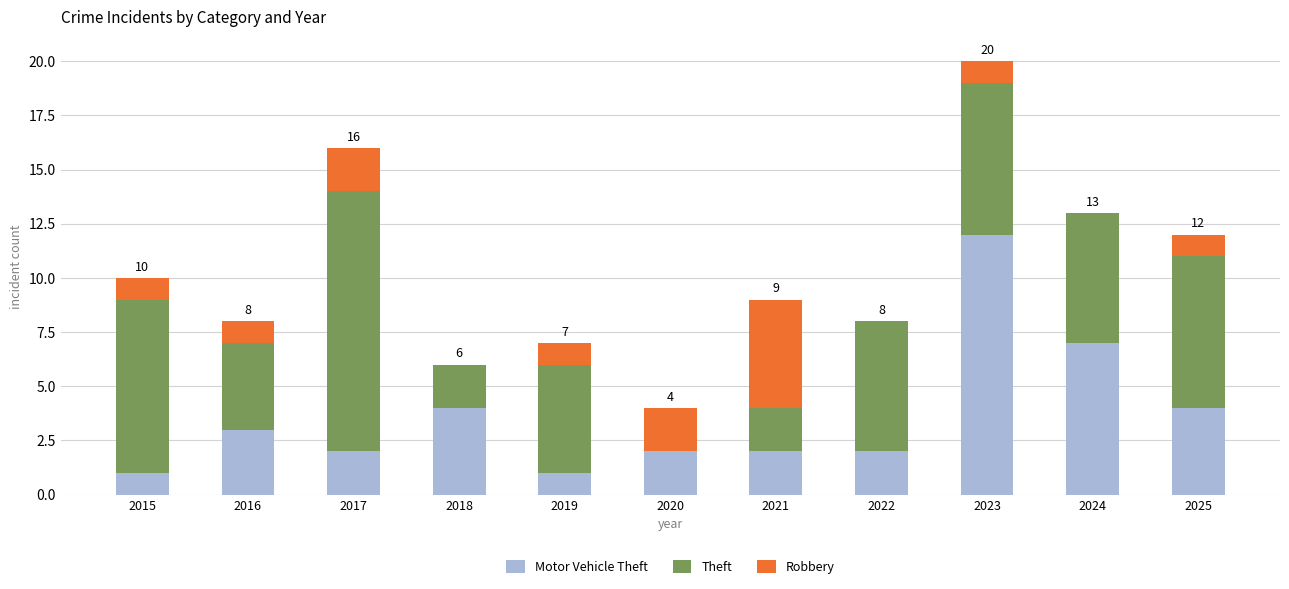

Does the chart contain stacked bars?

Yes